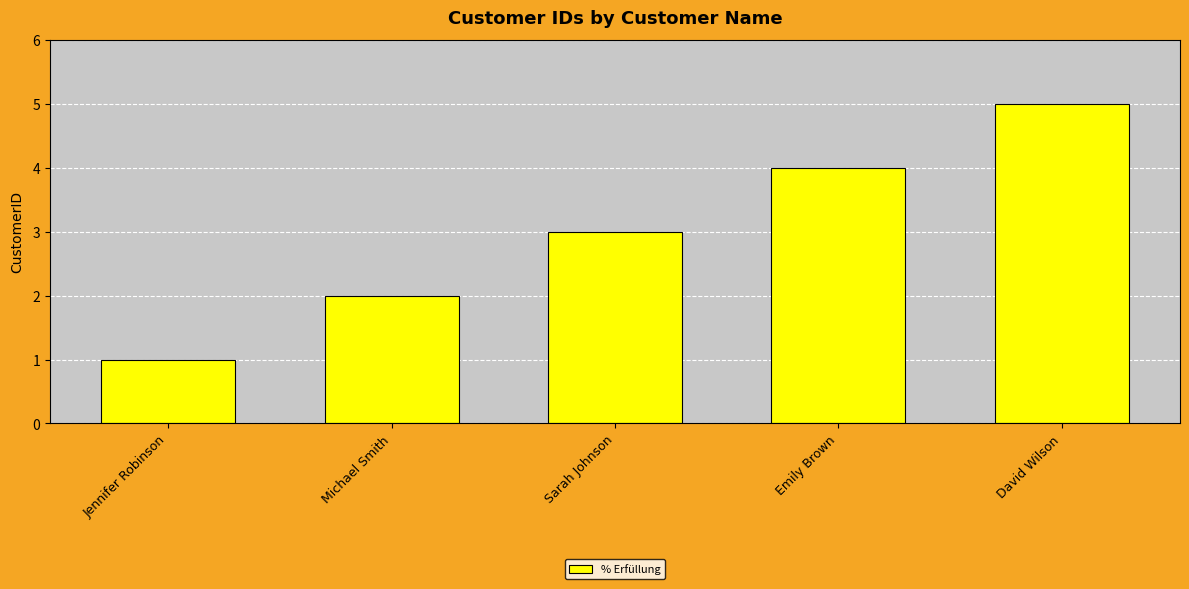

What is the value of the 3rd bar from the left?

3